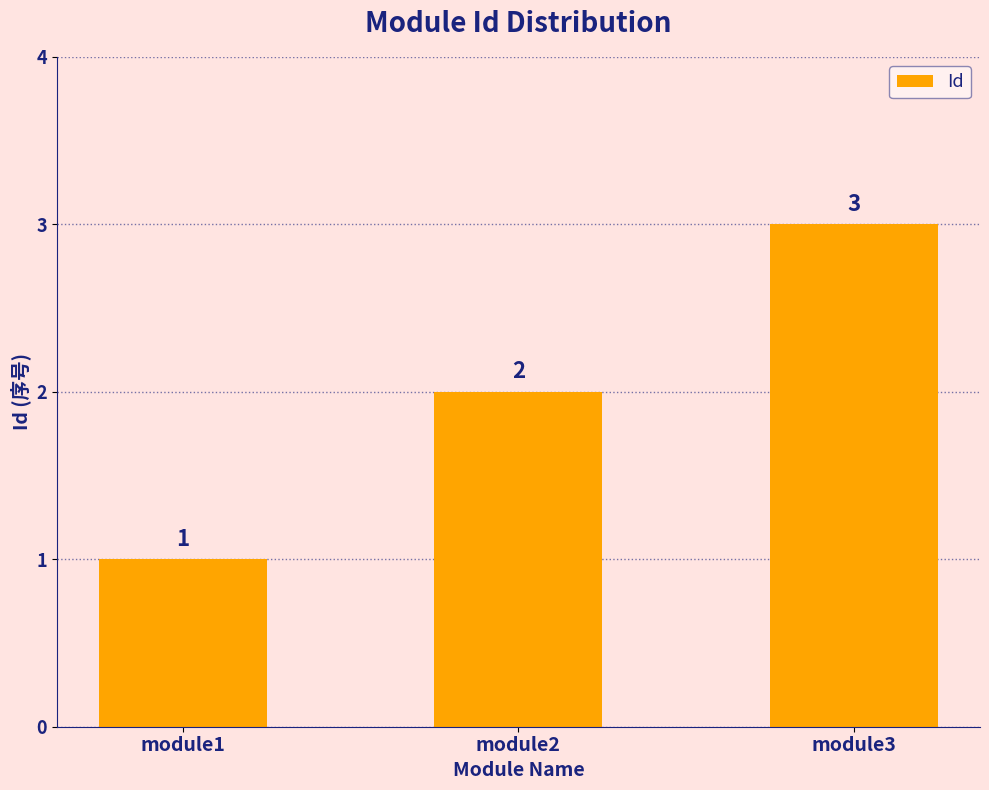

What is the value of the 1st bar from the left?

1